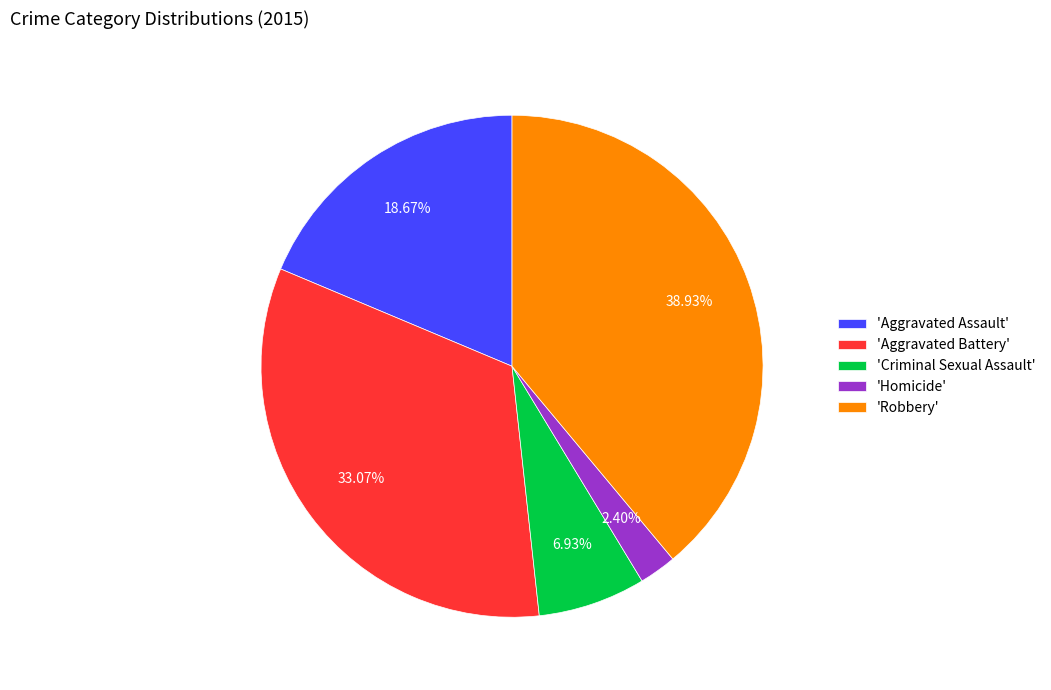

Which category has the biggest portion of the pie?

'Robbery'